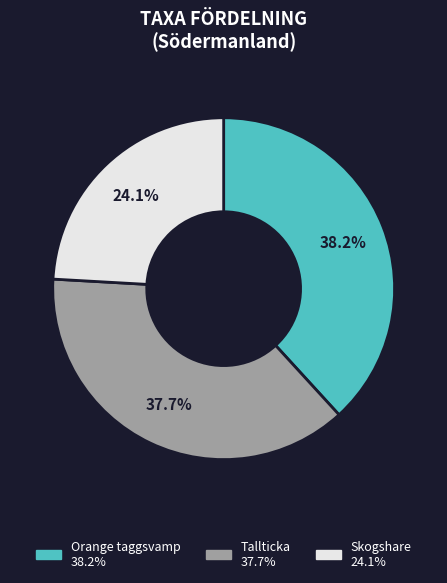

Is there a majority slice in this chart?

No